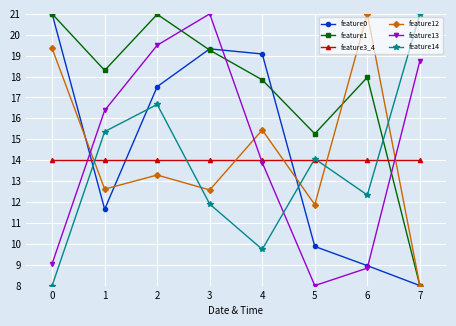

What is the smallest value displayed?

8.0